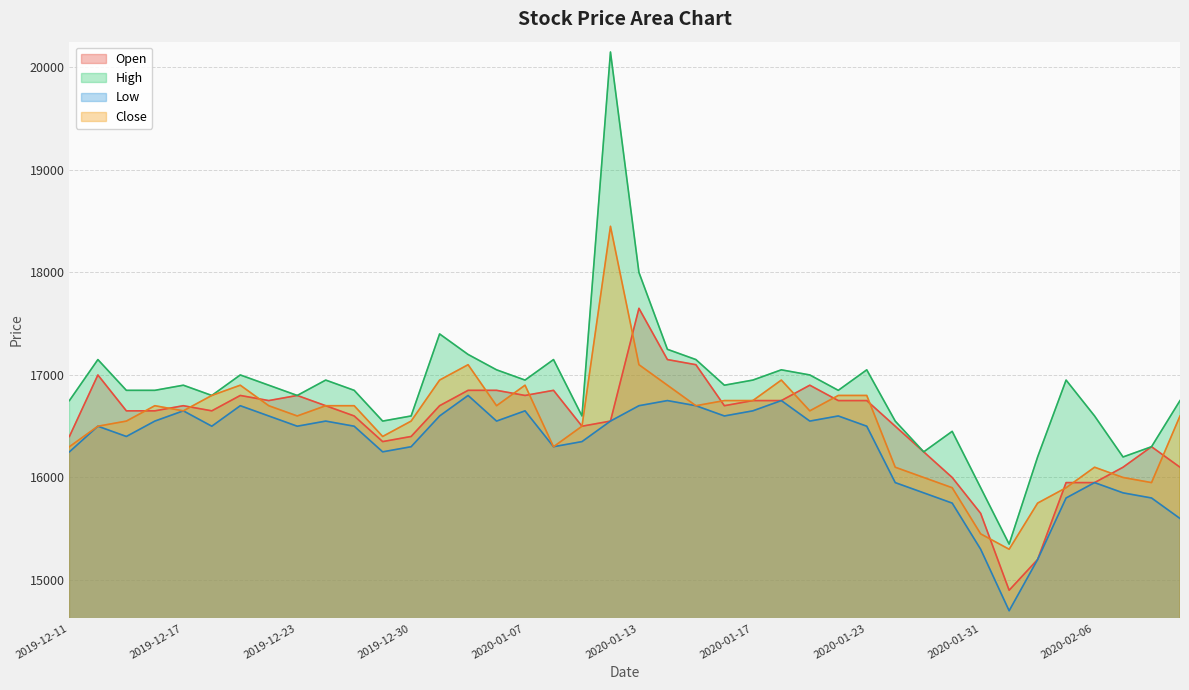

What is the sum of the Open values at 2020-01-03 and 2020-01-15?

33950